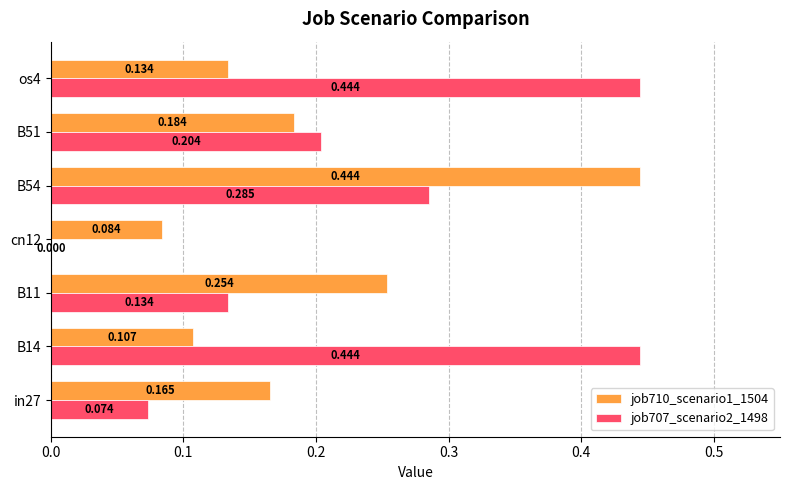

Is the value of job707_scenario2_1498 at B51 greater than the value of job710_scenario1_1504 at cn12?

Yes